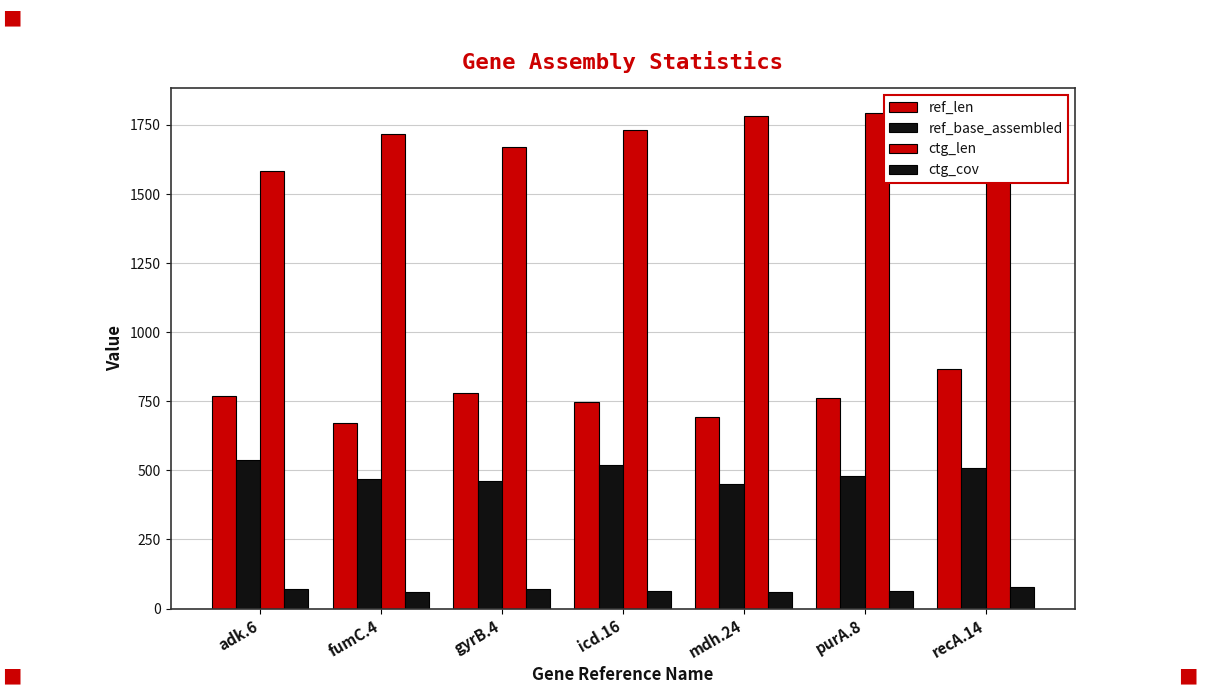

How many bars are there in each group?

4